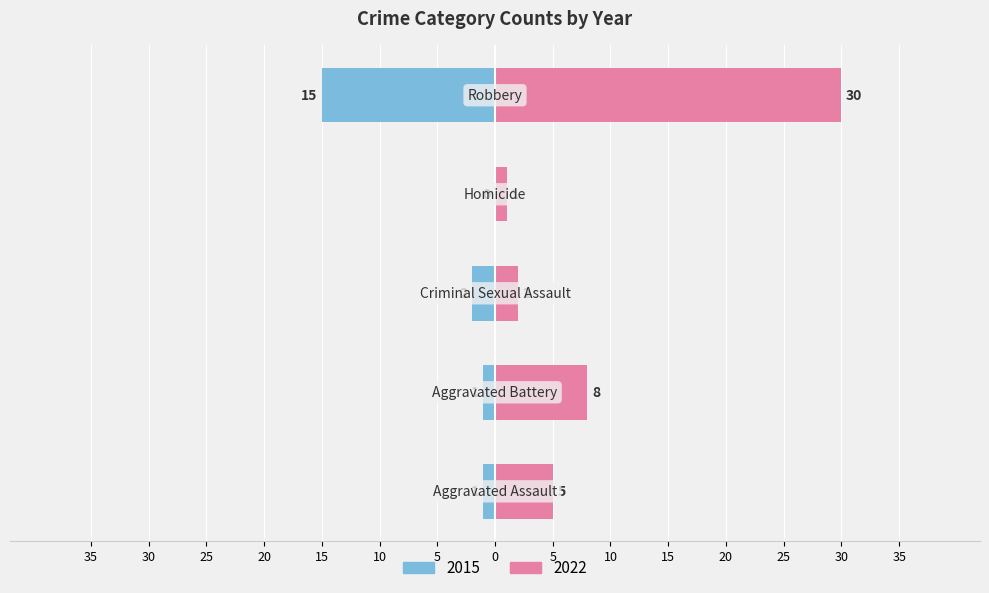

What is the approximate value of 2015 at Criminal Sexual Assault?

-2